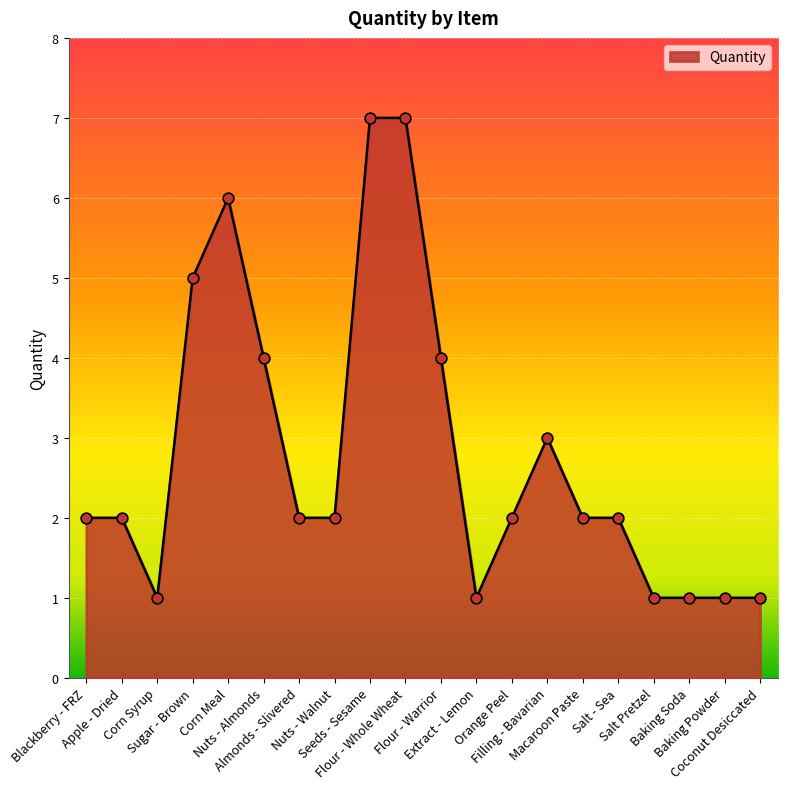

Between Corn Syrup and Seeds - Sesame, which is larger?

Seeds - Sesame